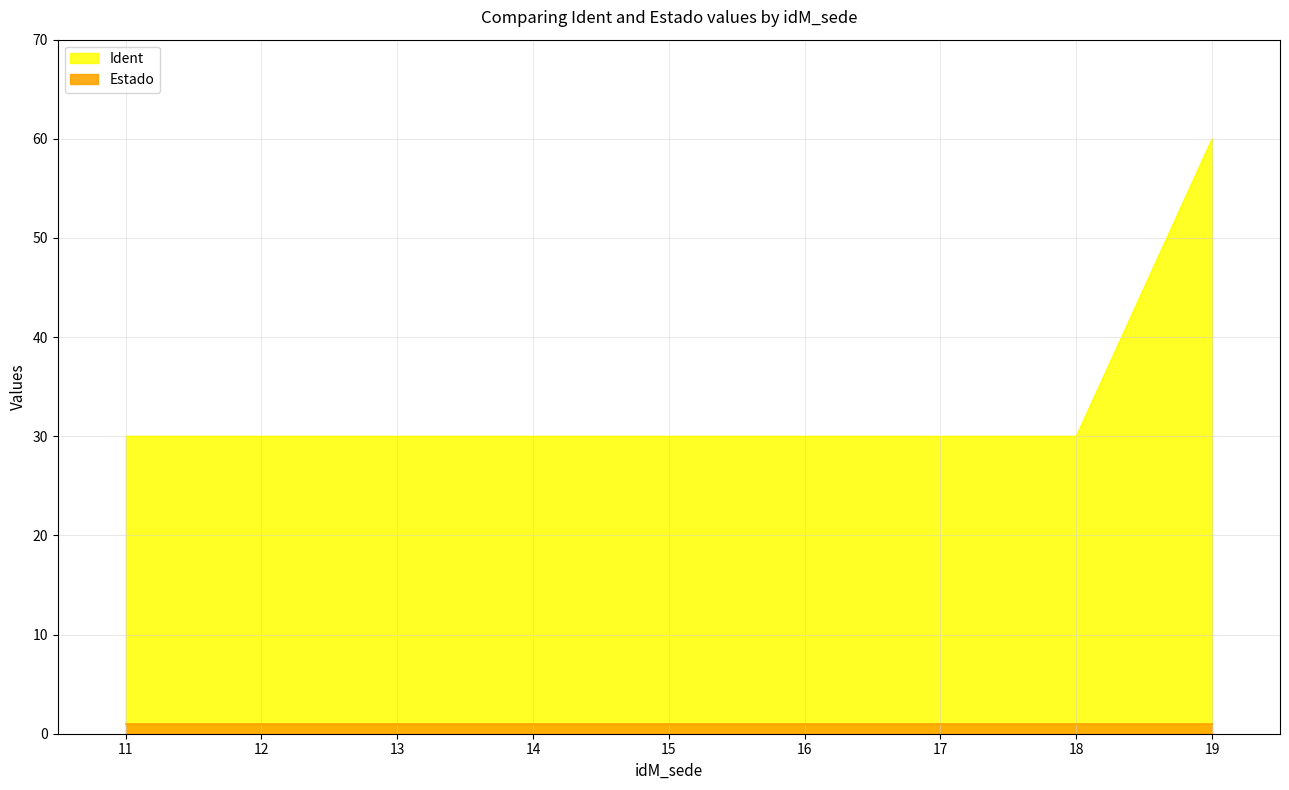

Rank the categories by value from lowest to highest.

11, 12, 13, 14, 15, 16, 17, 18, 19